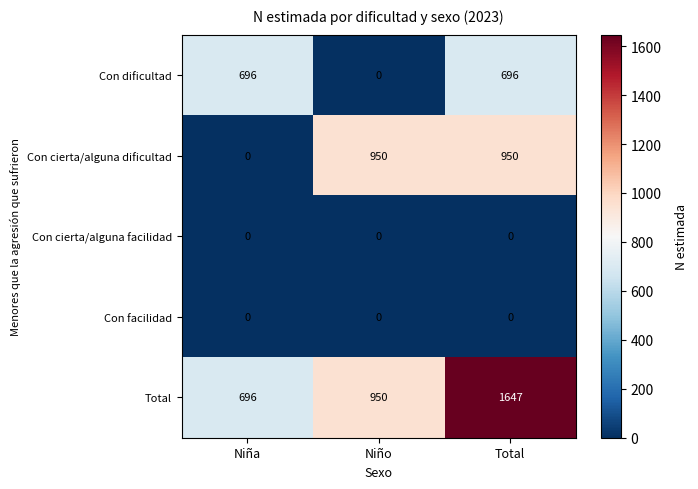

Reading left to right, what are all the values shown in this chart?

Con dificultad: 696	0	696
Con cierta/alguna dificultad: 0	950	950
Con cierta/alguna facilidad: 0	0	0
Con facilidad: 0	0	0
Total: 696	950	1647